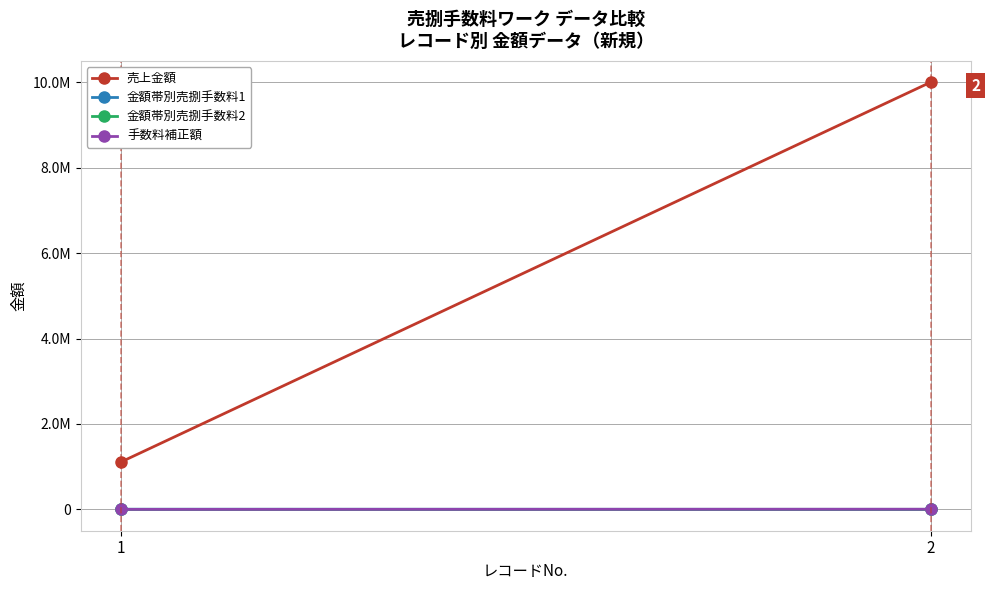

Rank the series at 1 from highest to lowest value.

売上金額, 金額帯別売捌手数料1, 金額帯別売捌手数料2, 手数料補正額